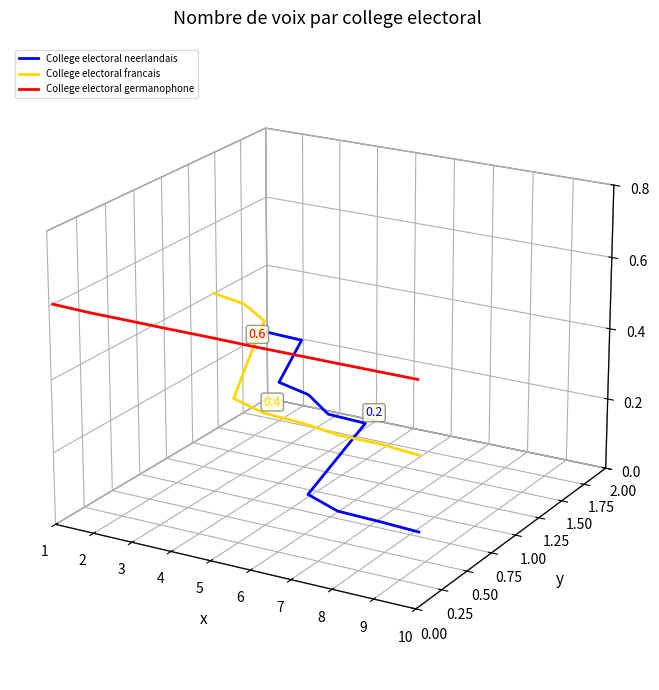

Which series has the largest total across all categories?

College electoral germanophone